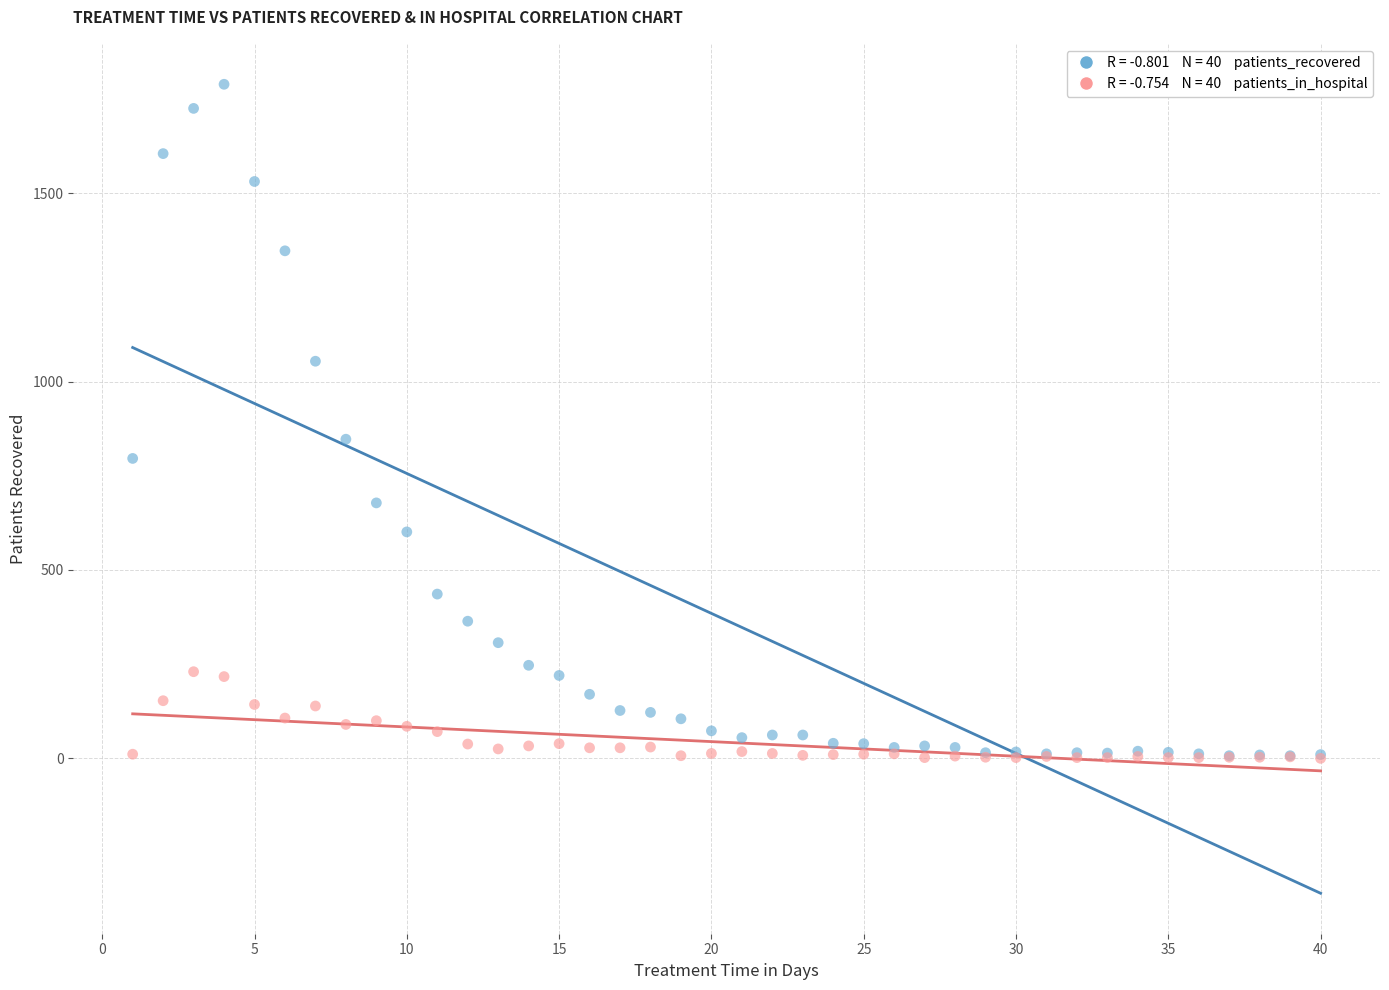

Across all series, what Y value is closest to 894?

847